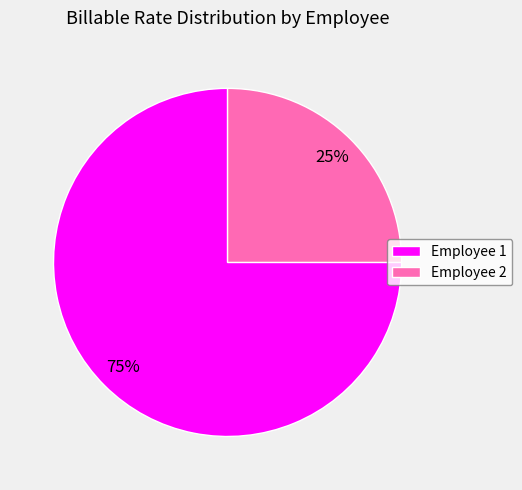

True or false: Employee 2 accounts for 25% of the total.

True